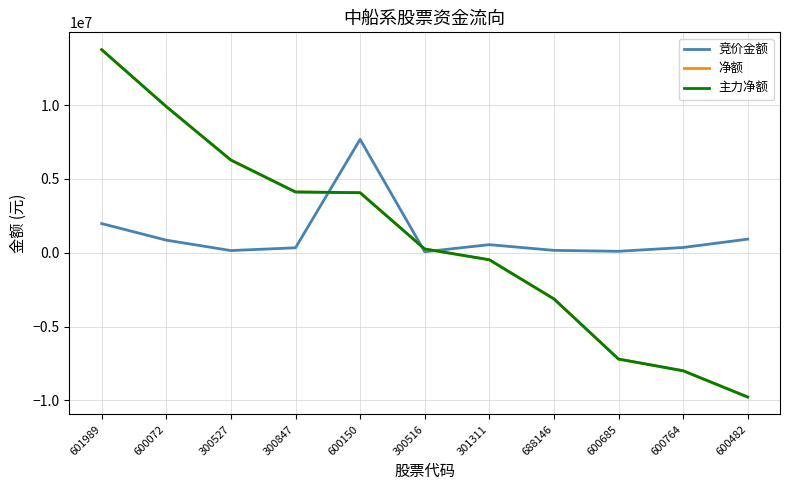

How many lines are shown in the chart?

3